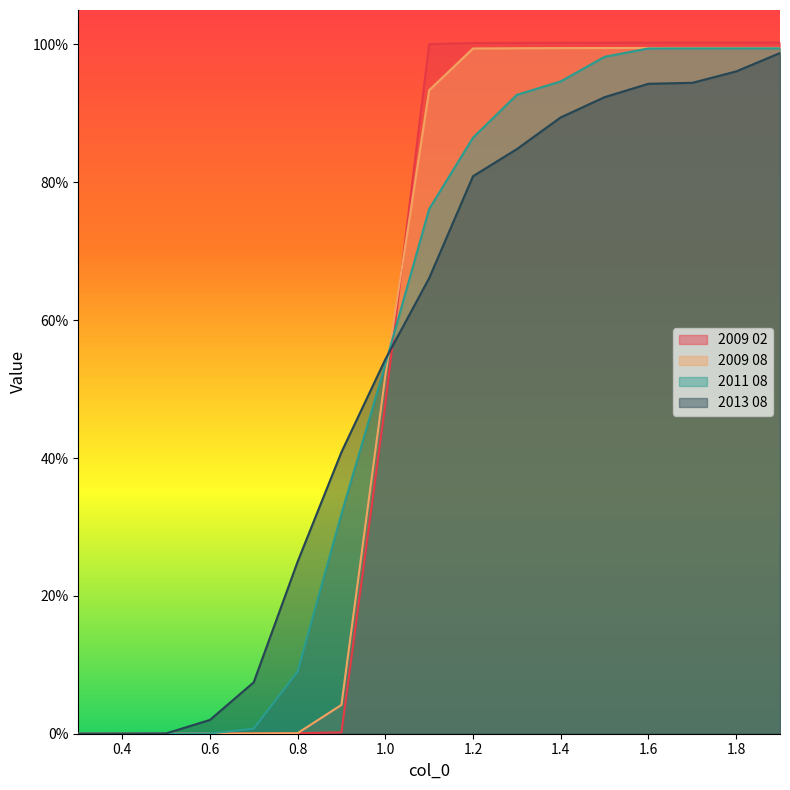

True or false: 2011 08 and 2009 02 intersect in this chart.

True